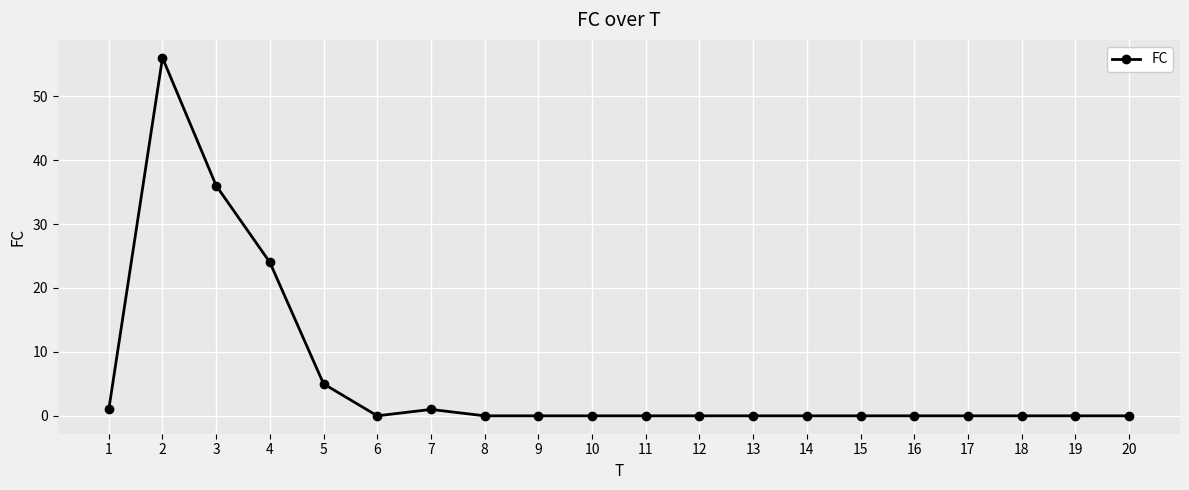

How many series are shown in this chart?

1